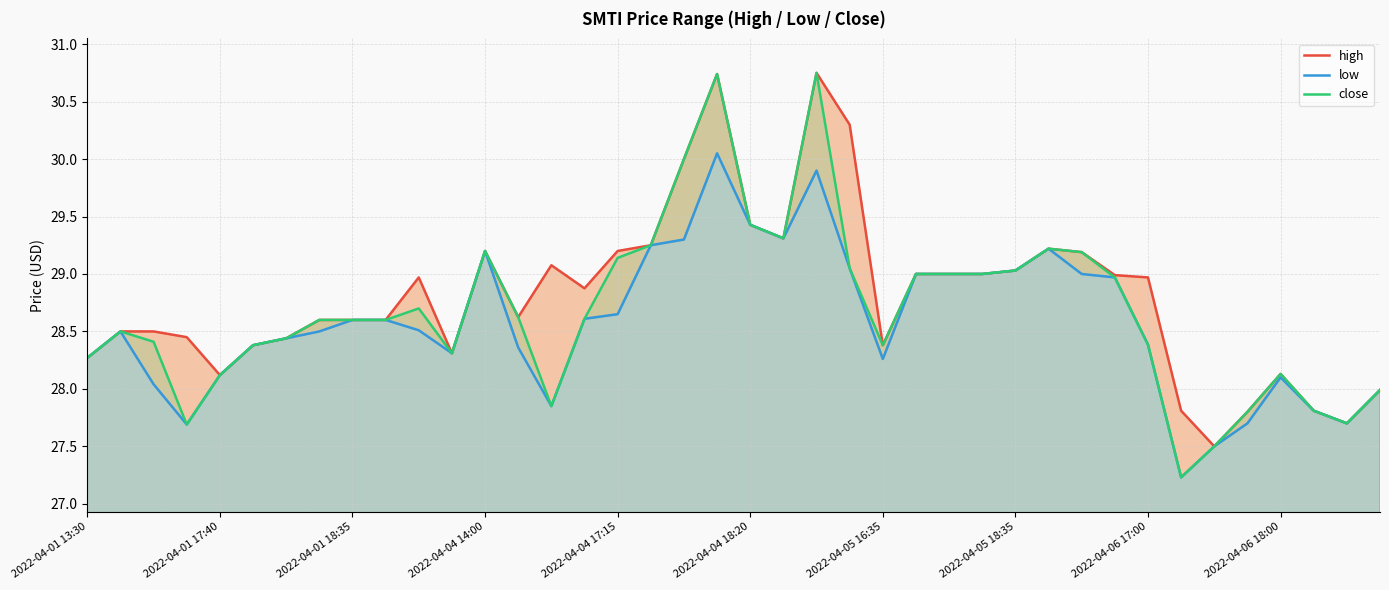

At how many categories does at least one series exceed 28?

34